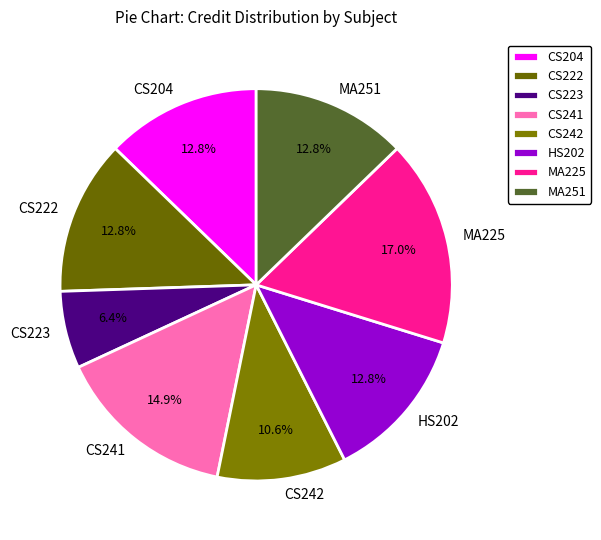

Combined, do MA225 and CS222 account for over 50%?

No